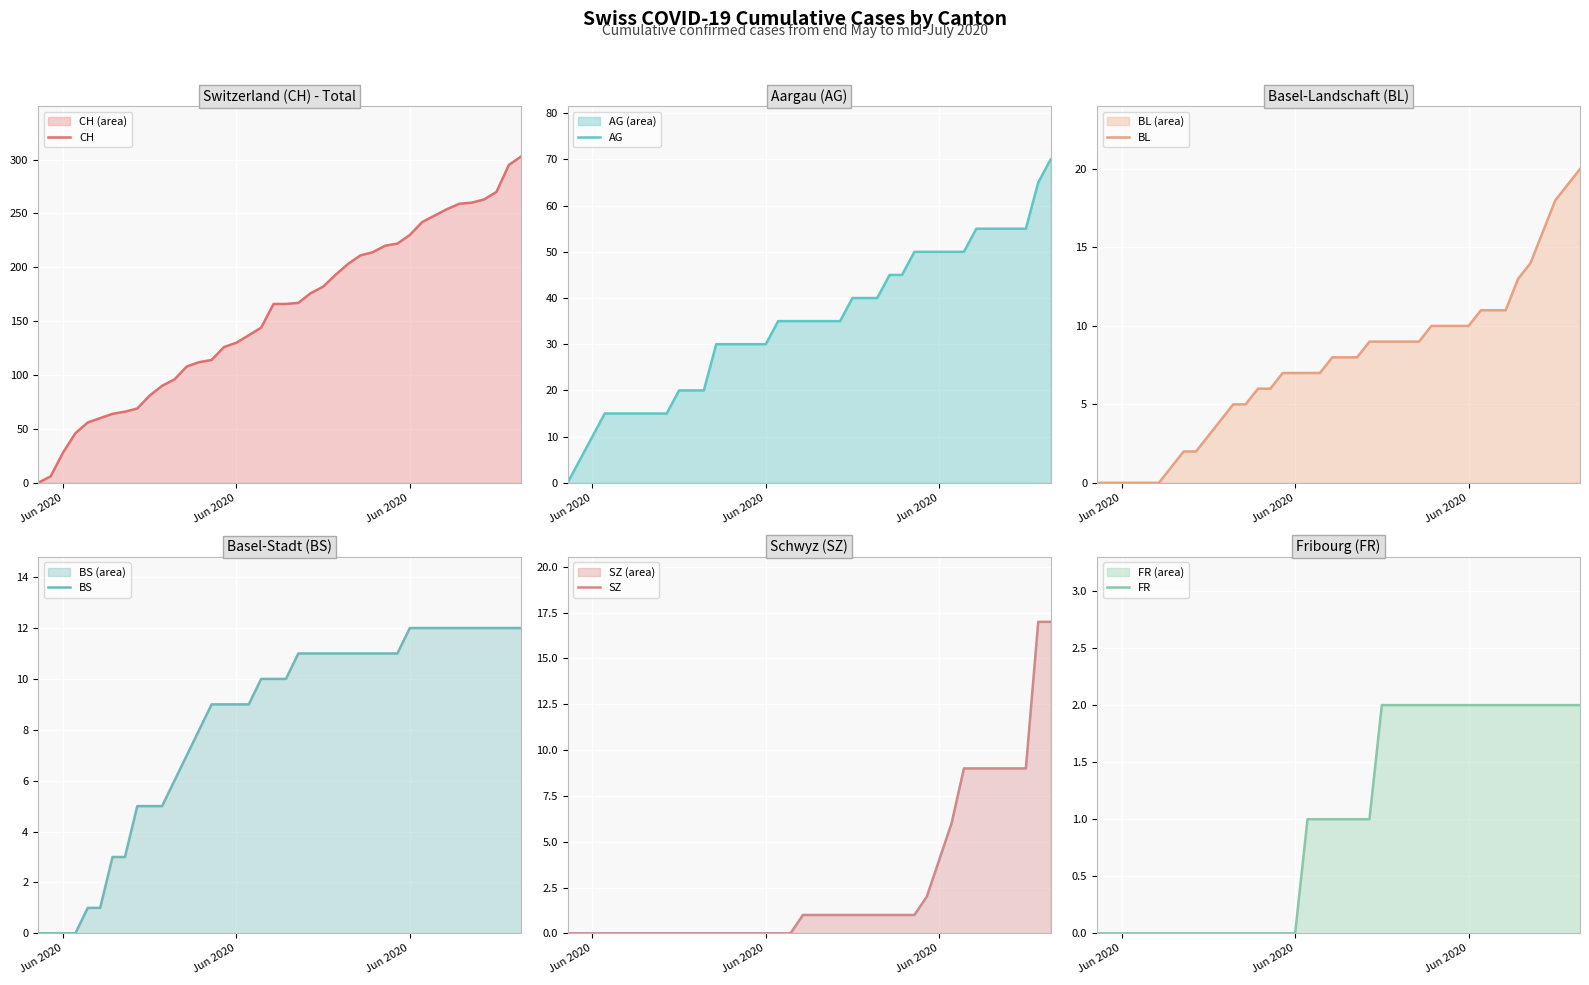

Rank the series by their maximum value, from lowest to highest.

FR, BS, SZ, BL, AG, CH